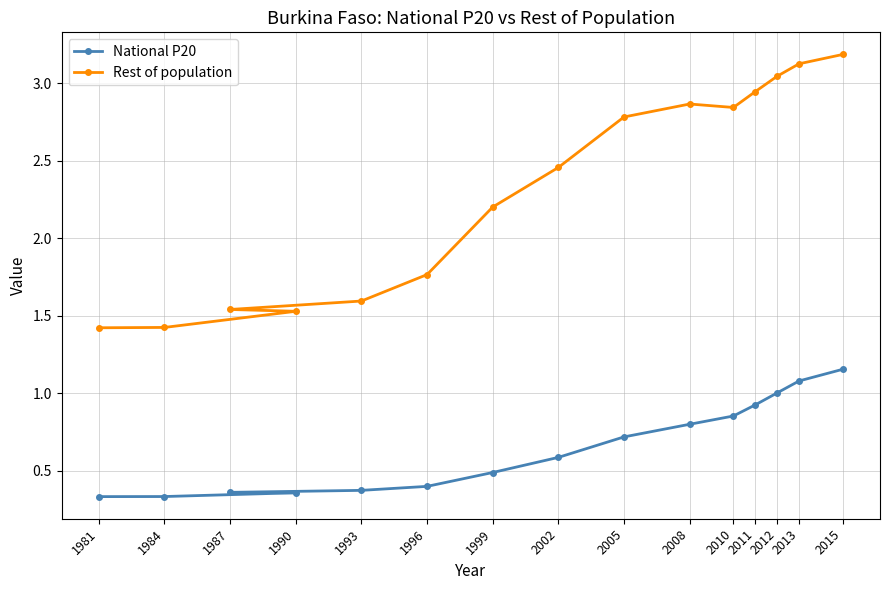

Is the value of Rest of population at 2008 greater than the value of National P20 at 2005?

Yes